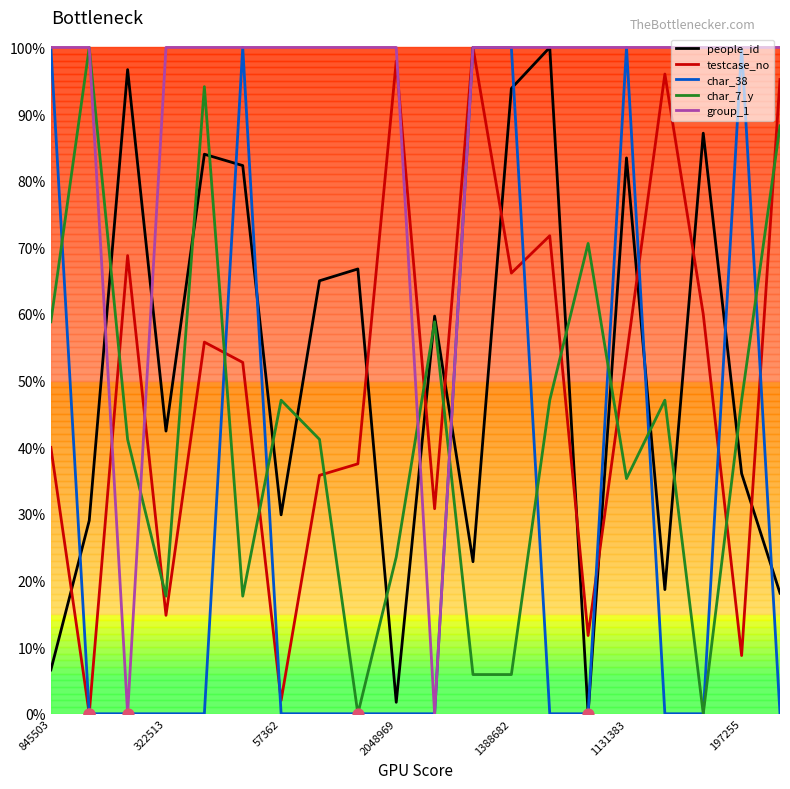

At how many categories does at least one series exceed 0?

20